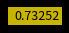

Does any single category account for the majority?

No